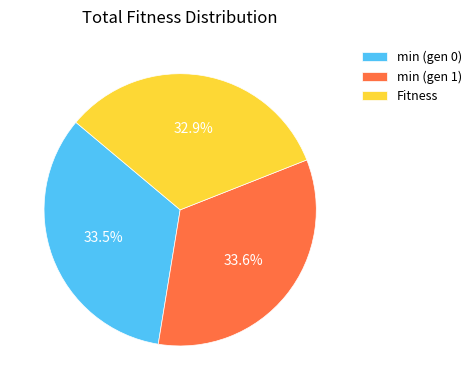

True or false: min (gen 1) accounts for 34% of the total.

True